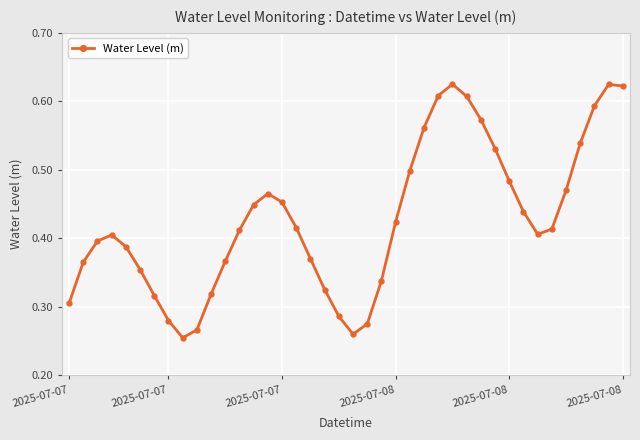

True or false: the data has more than 1 interior local peaks.

True